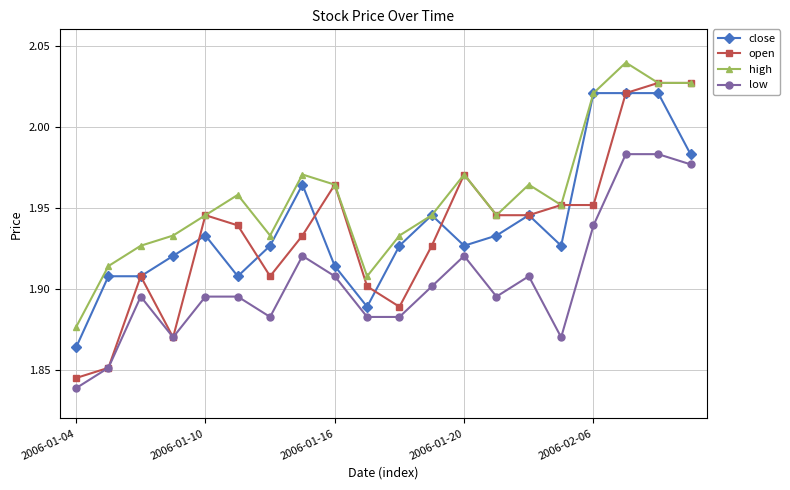

True or false: close has more than 0 points higher than both neighbors.

True